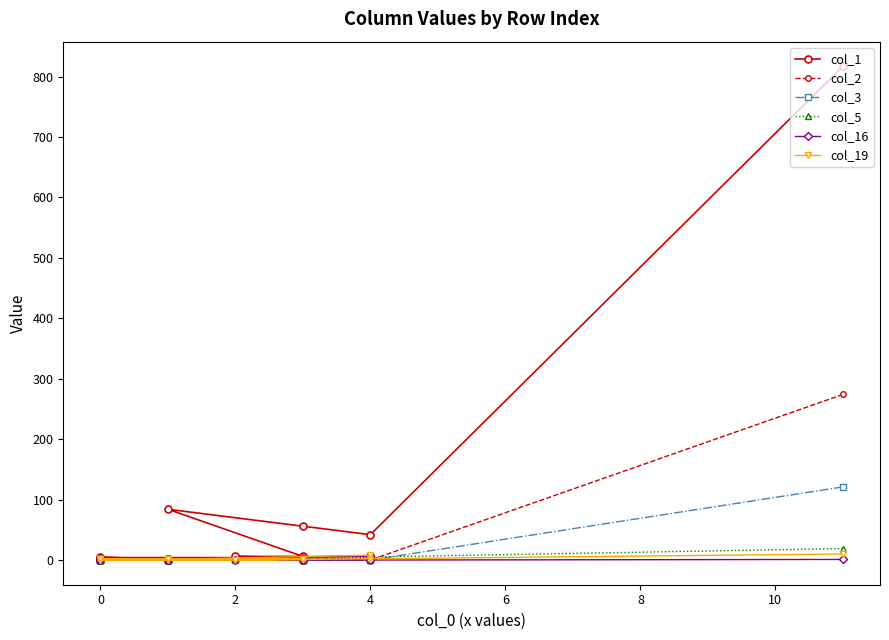

How many lines are shown in the chart?

6